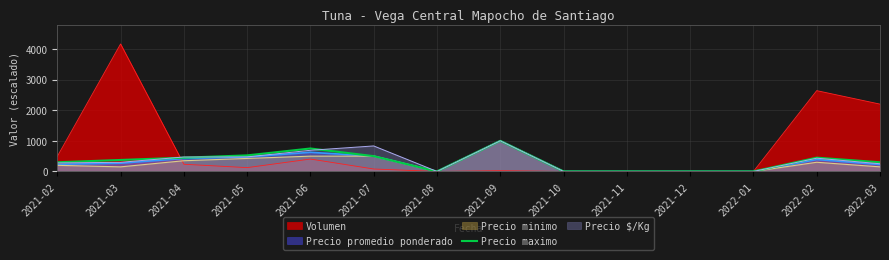

How many interior local peaks (higher than both neighbors) does the data have?

3